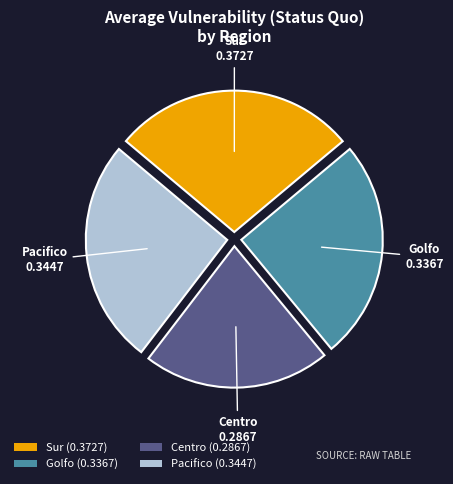

Between Golfo (0.3367) and Sur (0.3727), which is larger?

Sur (0.3727)